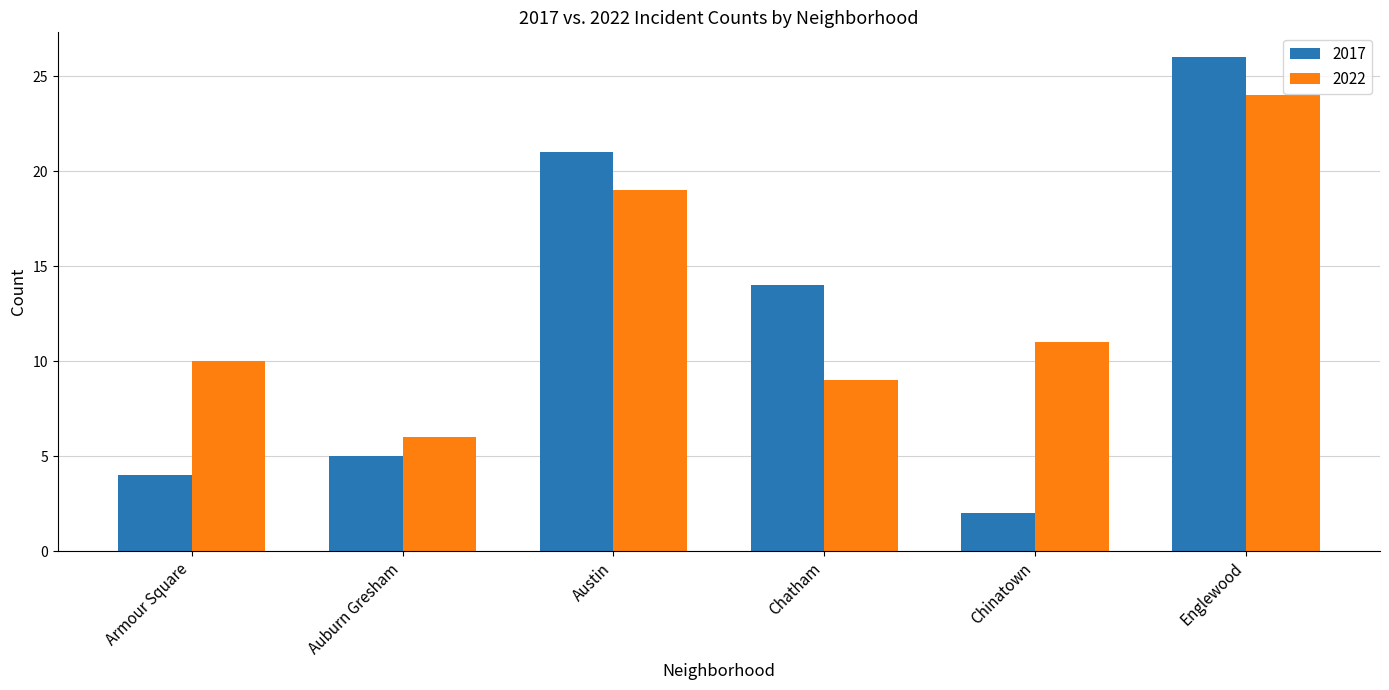

How many groups of bars are there?

6